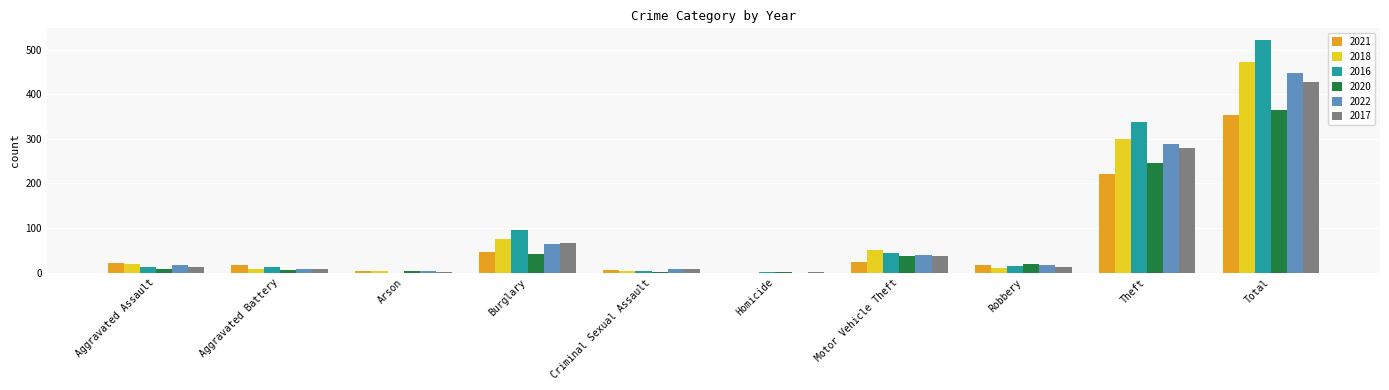

The 2021 series shows 221 at Theft. True or false?

True